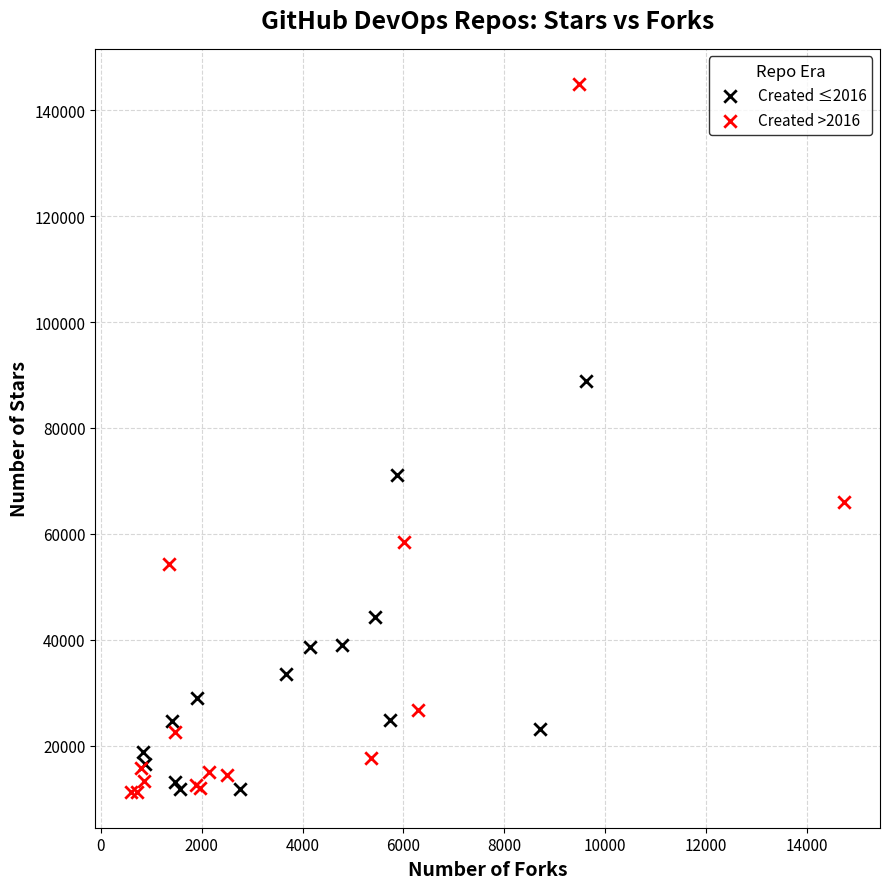

Which series has the largest Y range (max minus min)?

Created >2016